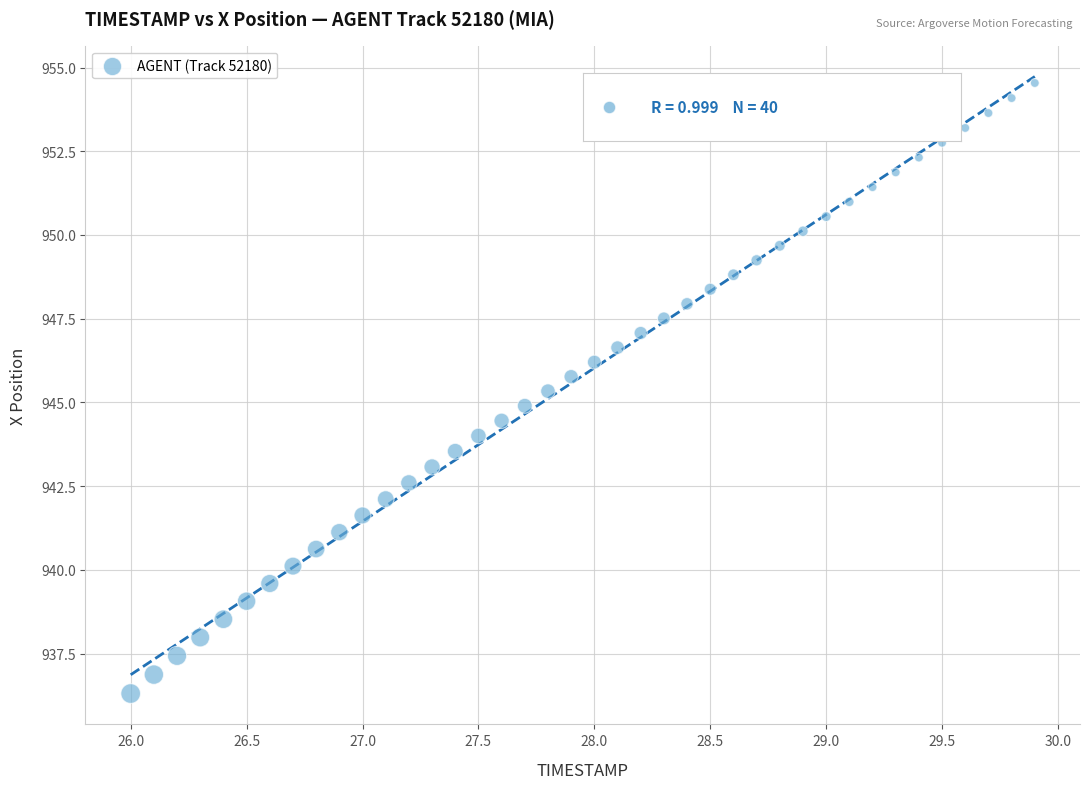

What is the range of X values (max minus min)?

3.9